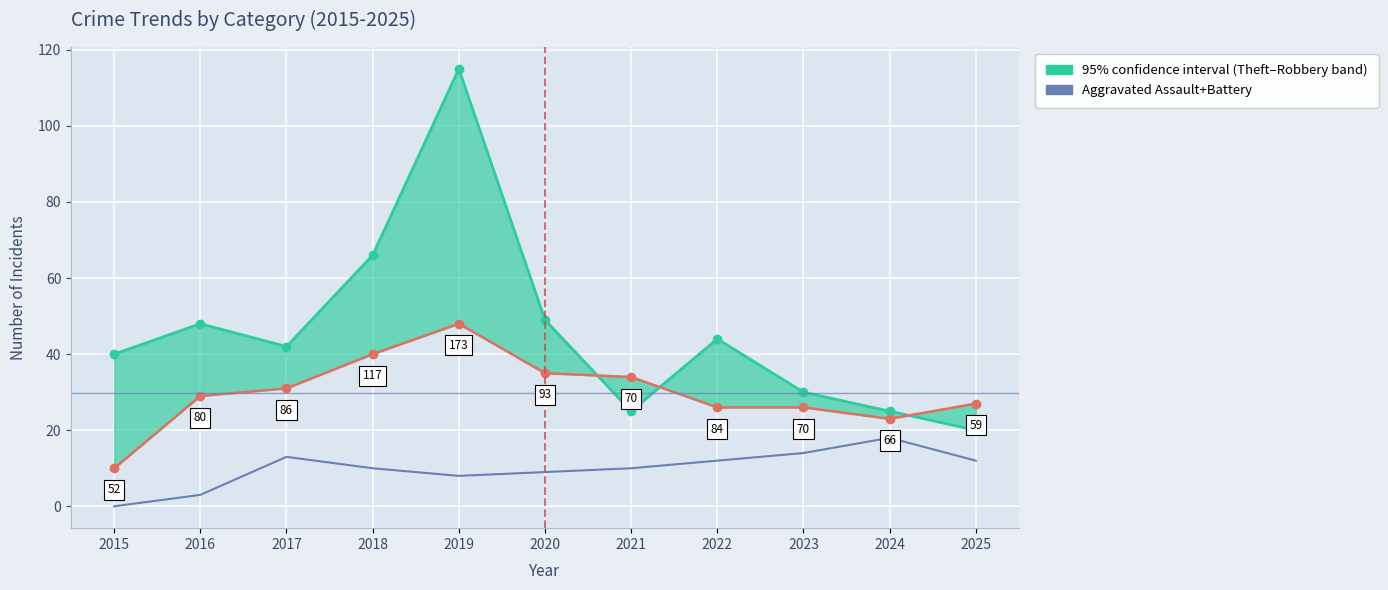

The chart shows a value of 12 at 2025. True or false?

True